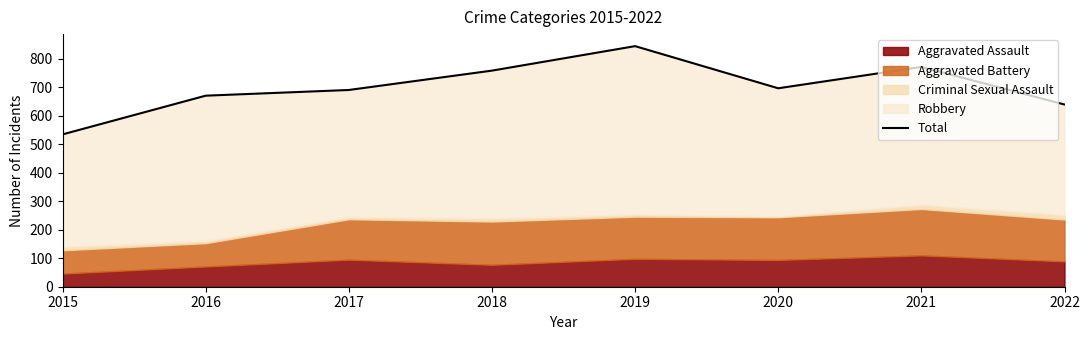

Which label corresponds to the smallest value in the chart?

2015